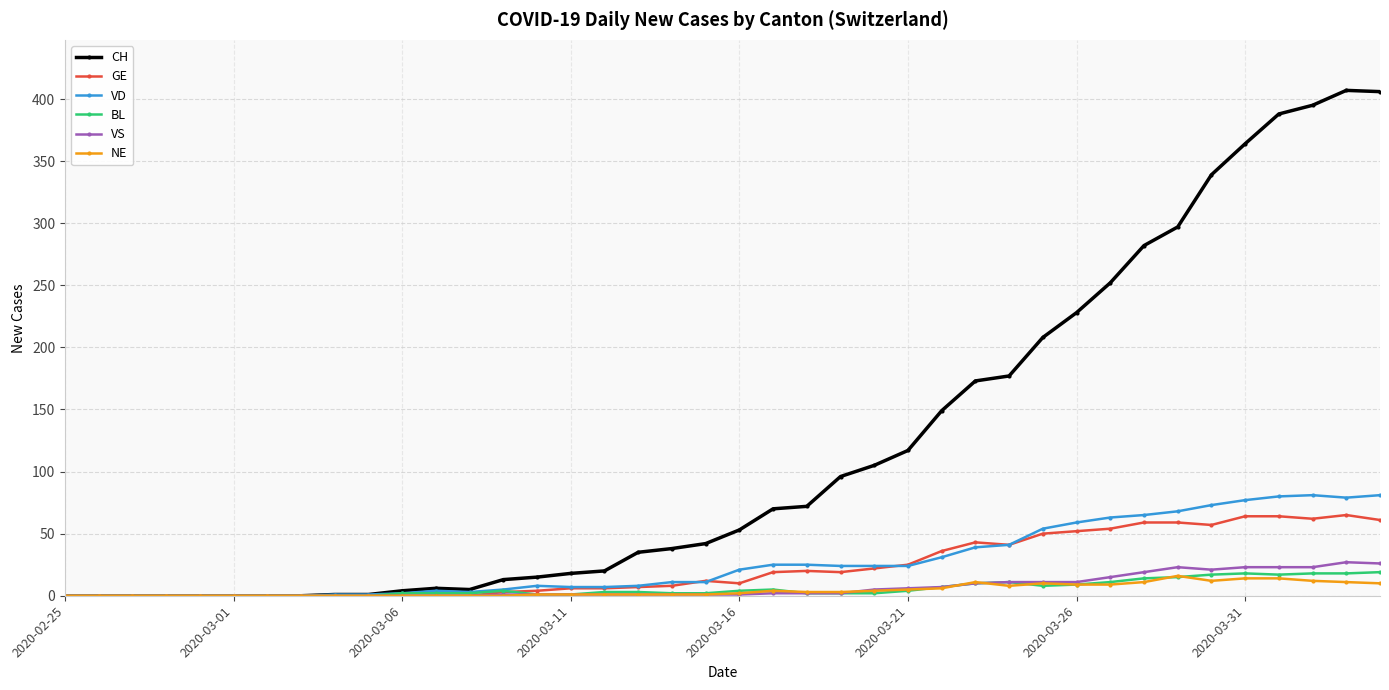

Which series has the largest total across all categories?

CH